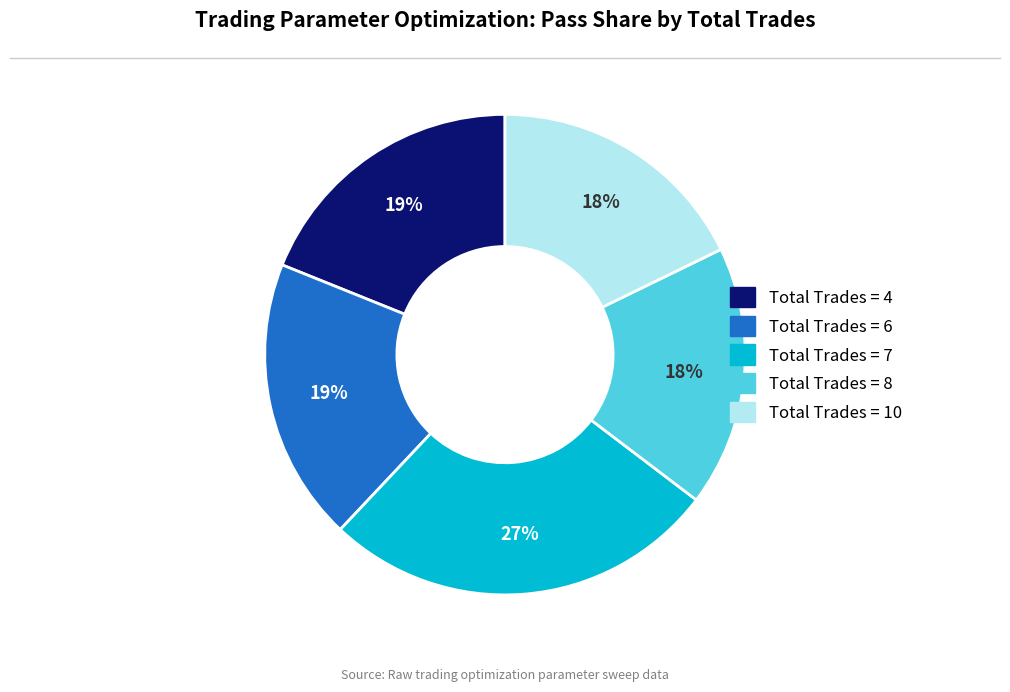

What percentage is the Total Trades = 6 slice, to the nearest percent?

19%